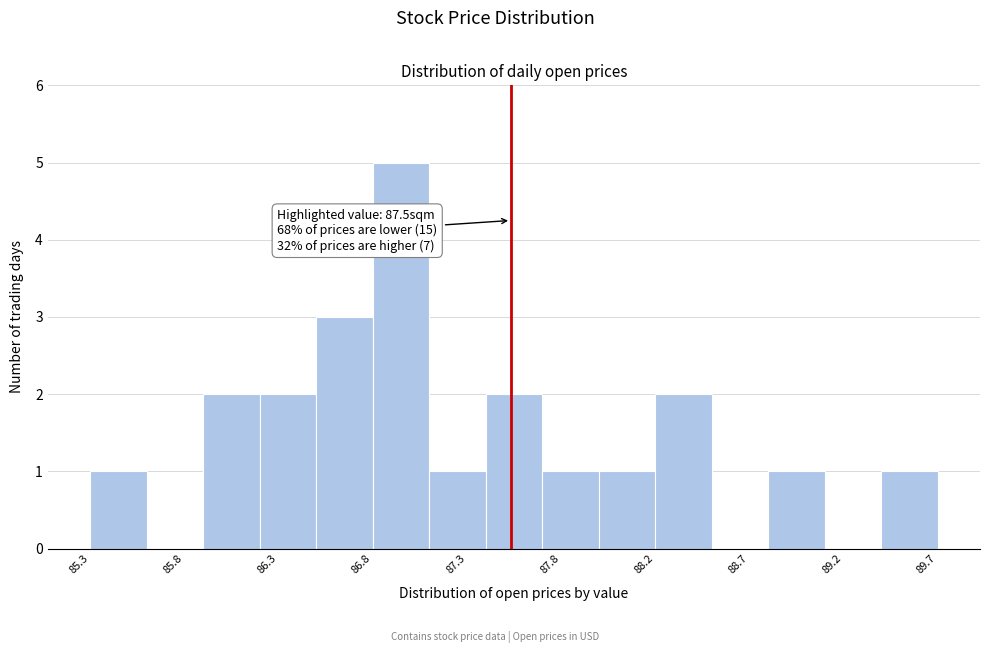

Which range on the x-axis has the tallest bar?

86.79 to 87.08